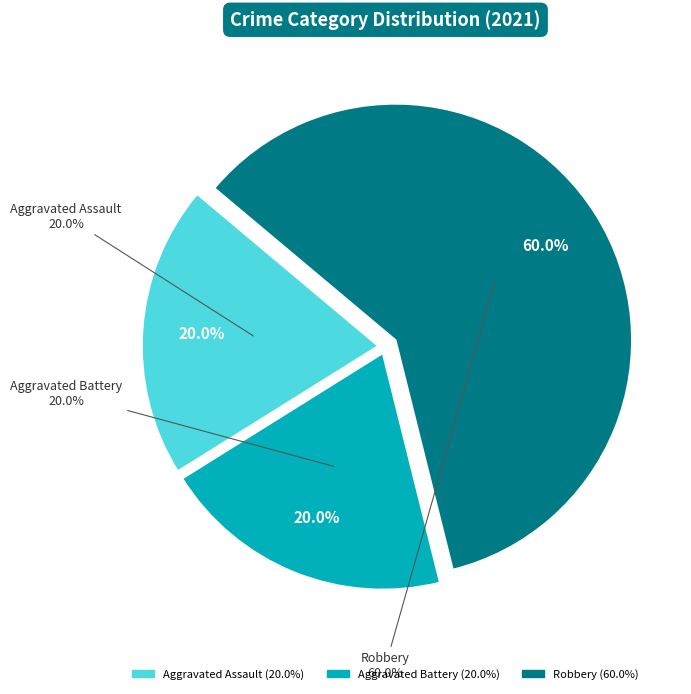

Is it true that Robbery is 60% of the pie?

True